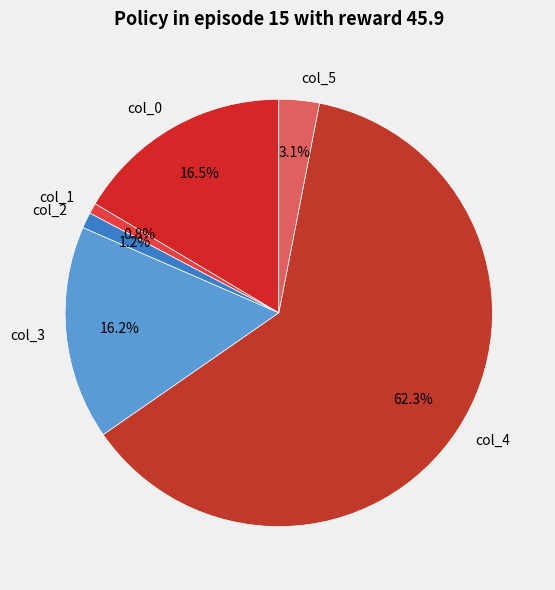

Does col_1 represent more than half of the total?

No